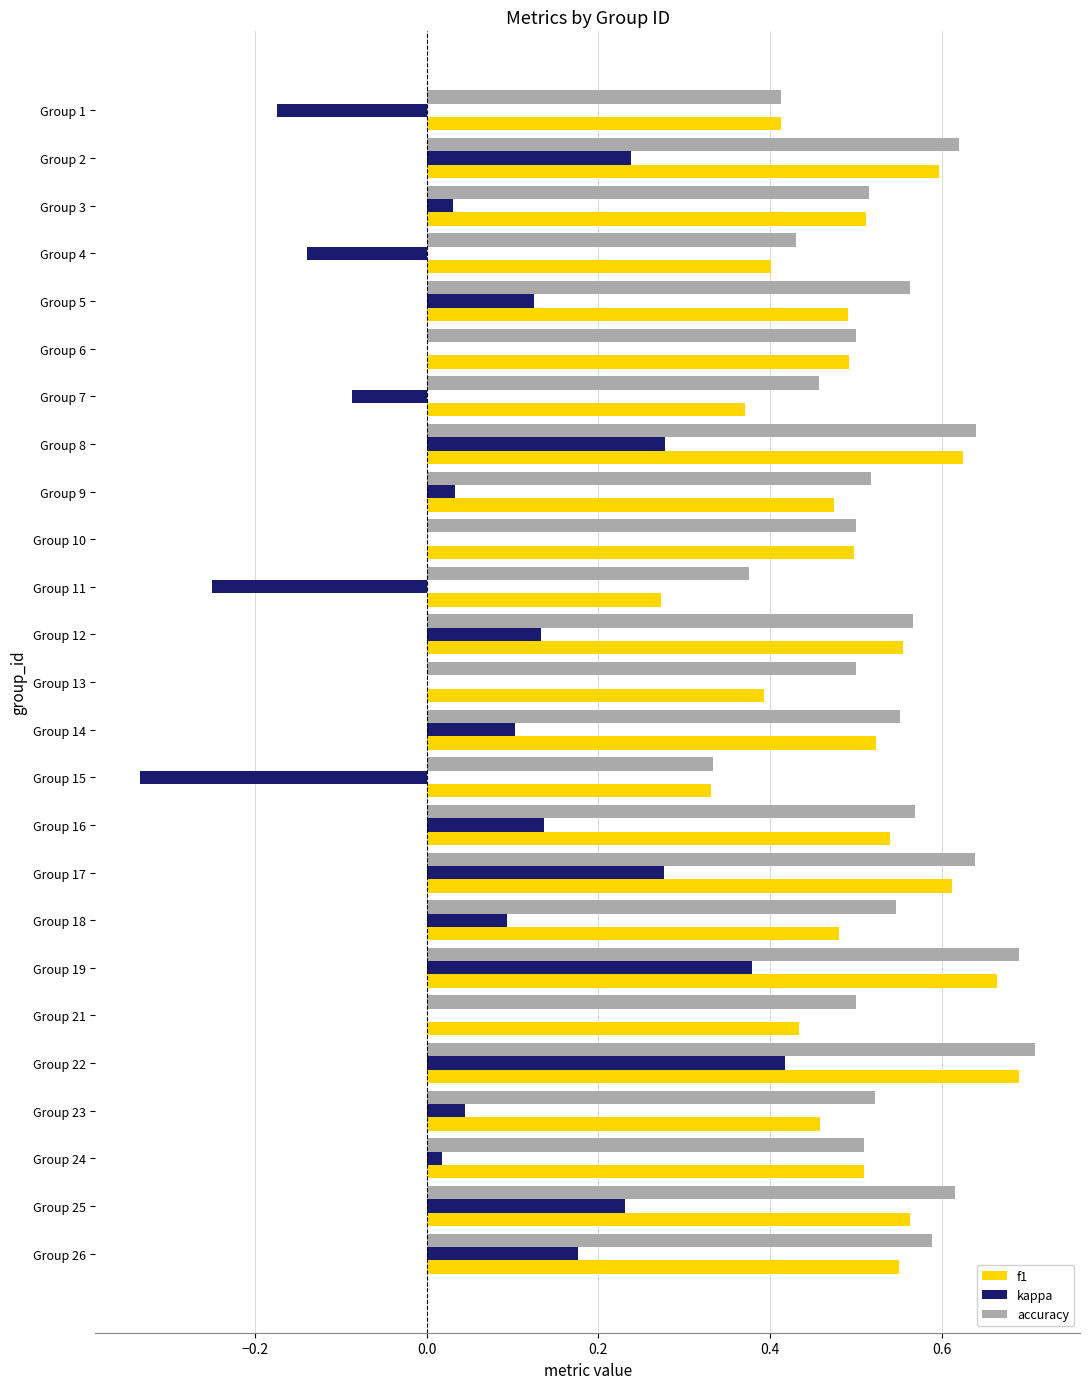

At which category is the sum across all series the highest?

Group 22